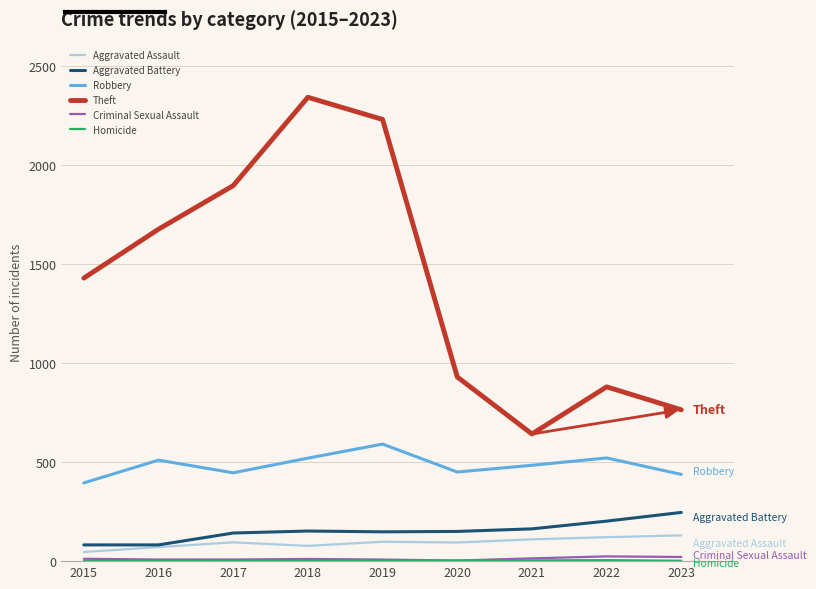

The value of Theft at 2019 is 580. True or false?

False